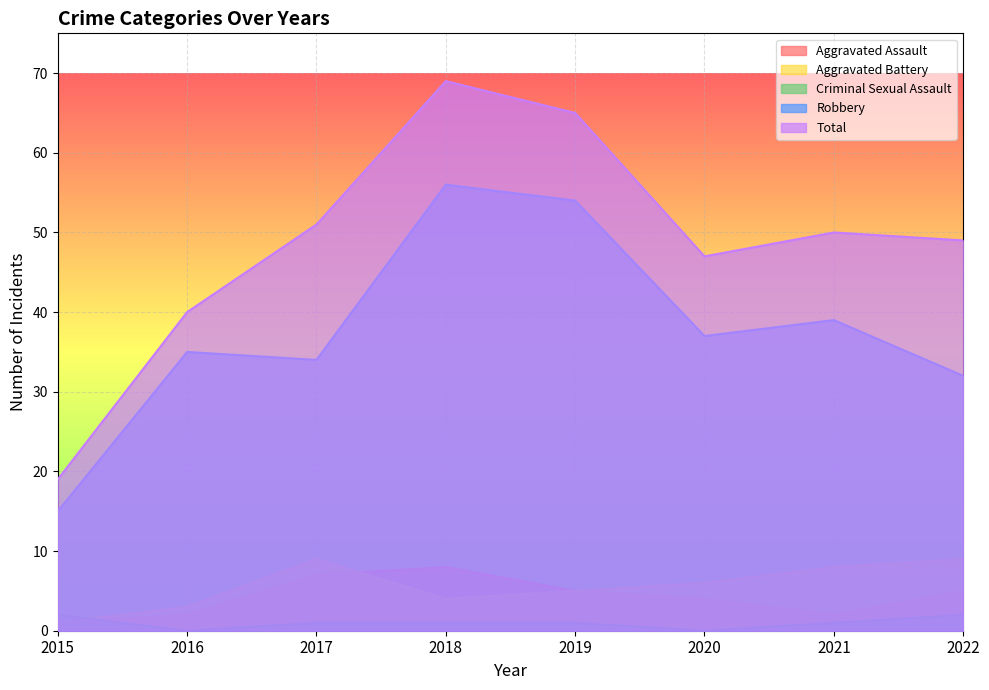

What is the difference between the highest and lowest values at 2021?

49